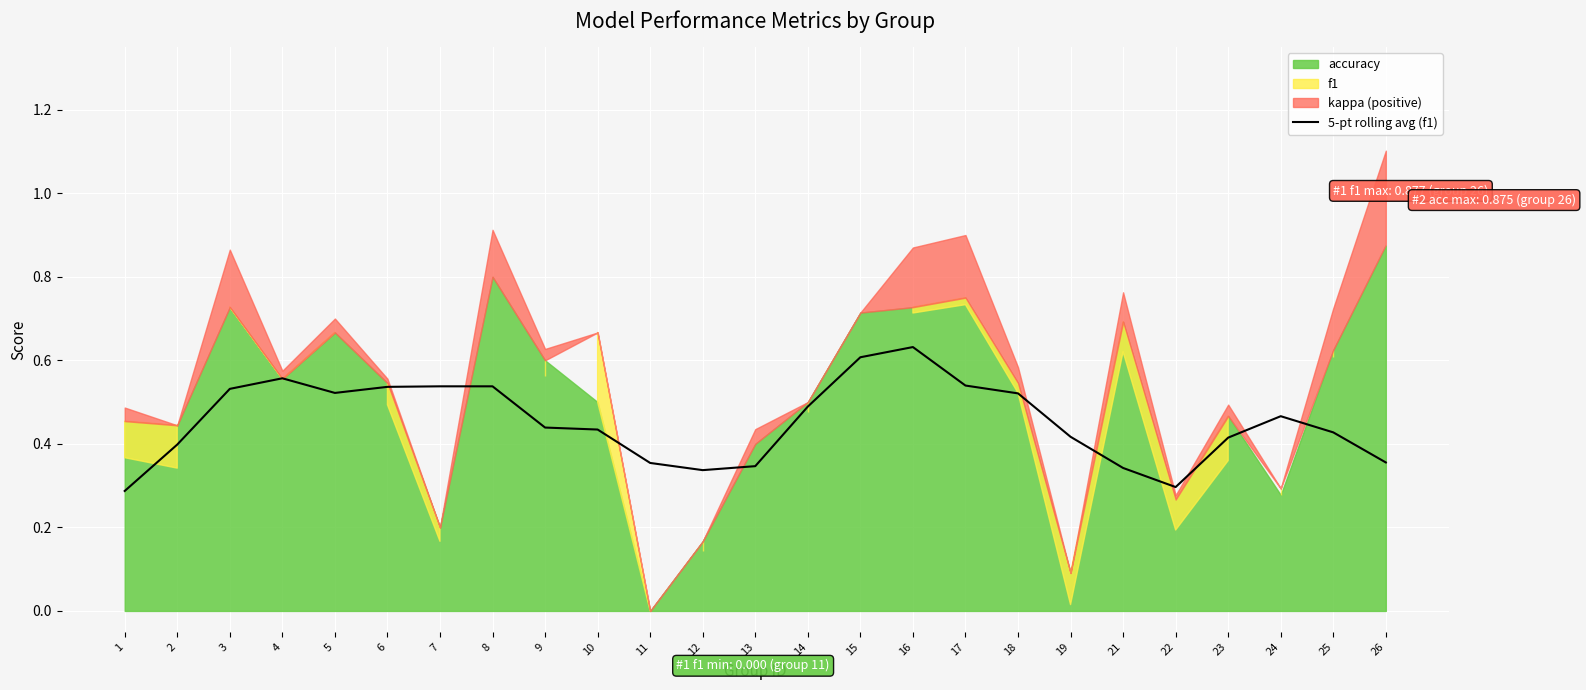

What value does the data have at 6?

0.5